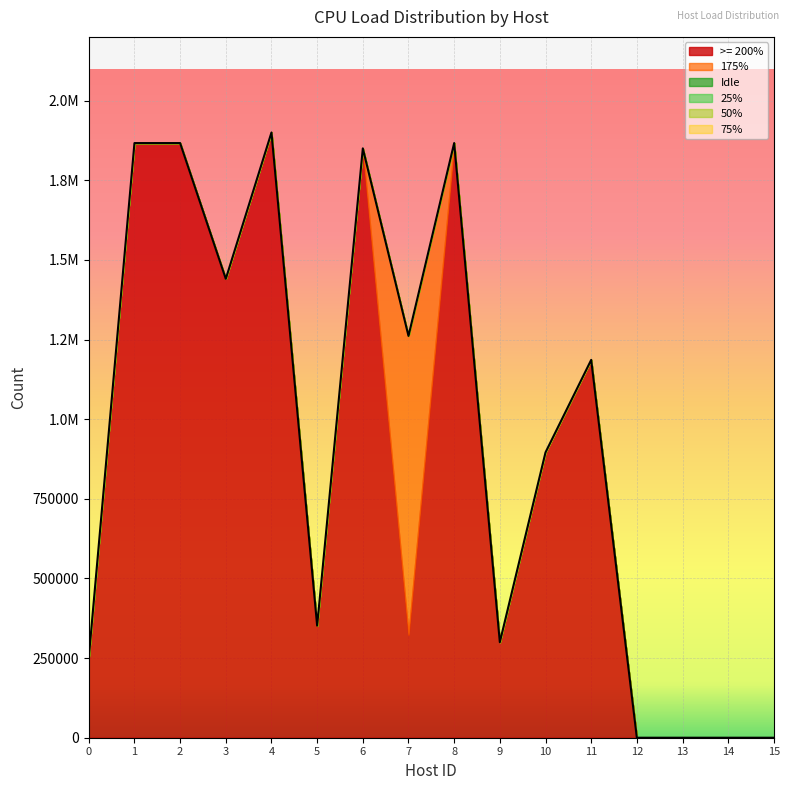

The >= 200% series shows 0 at 12. True or false?

True